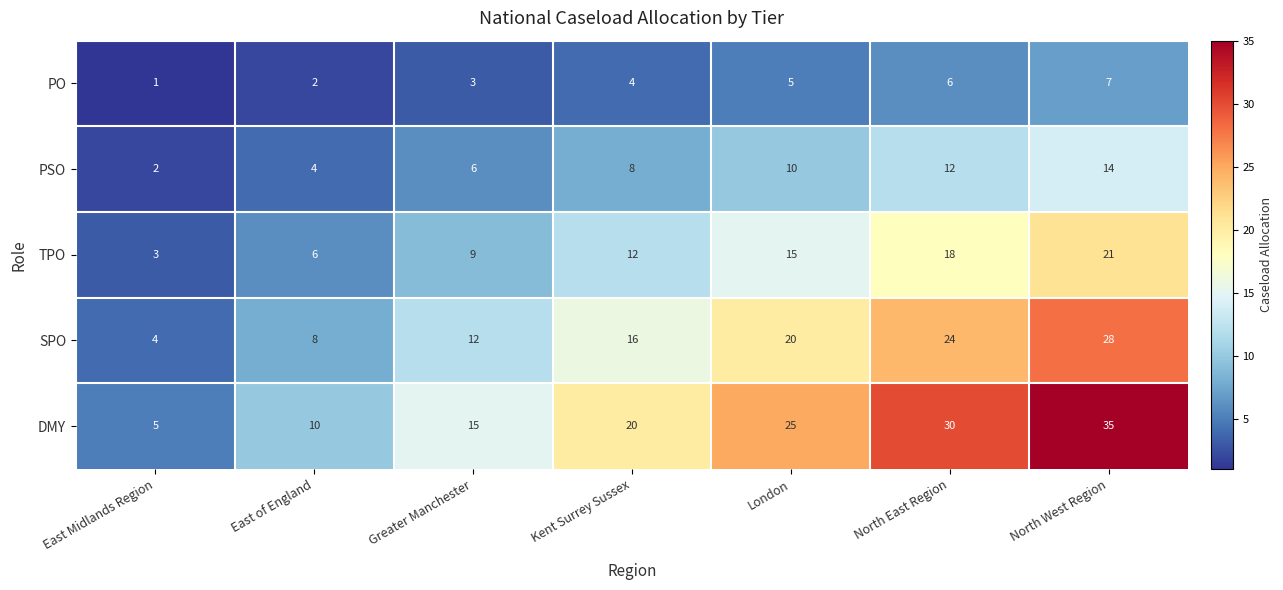

The PO series shows 0 at East Midlands Region. True or false?

False